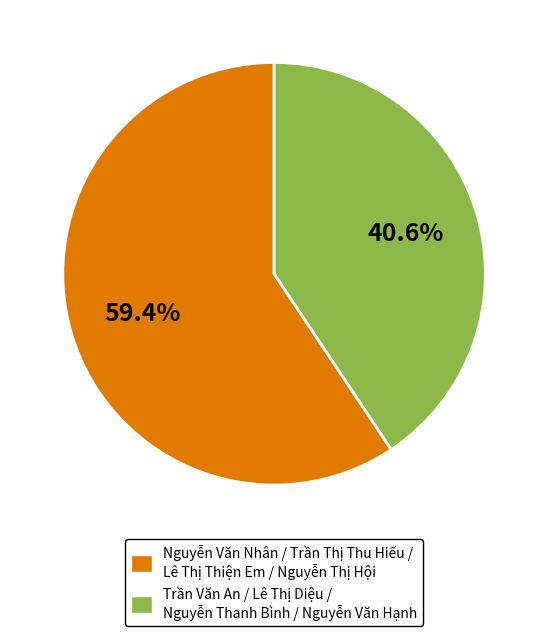

What is the smallest slice in the pie chart?

Trần Văn An / Lê Thị Diệu / Nguyễn Thanh Bình / Nguyễn Văn Hạnh